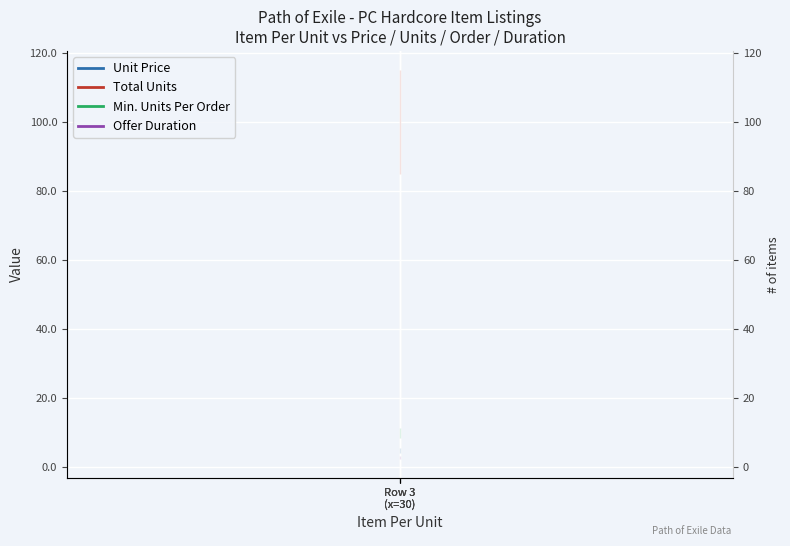

Is it true that Total Units equals 50 at Row 3
(x=30)?

False